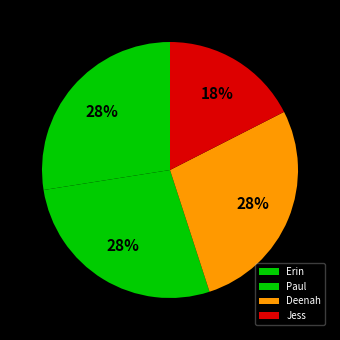

What percentage is the Erin slice, to the nearest percent?

27%